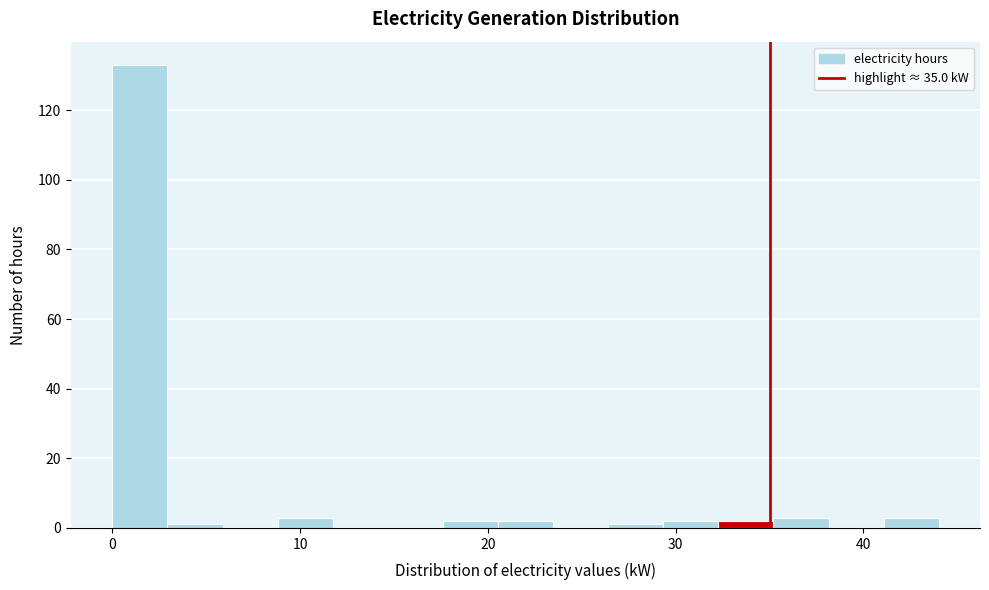

Read against the x-axis, roughly where is the centre of the tallest bar?

1